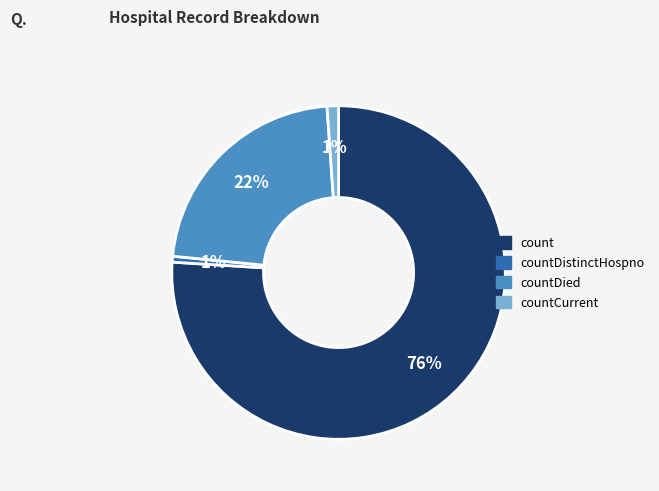

To the nearest percent, what is the difference between the largest and smallest slice percentages?

75%